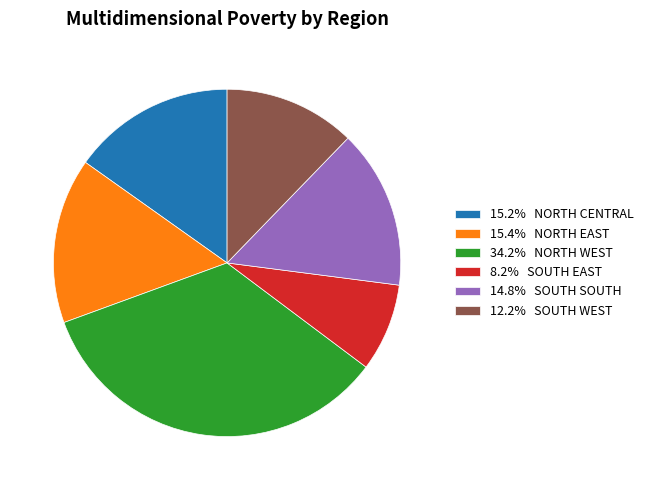

Is the sum of 12.2% SOUTH WEST and 15.2% NORTH CENTRAL greater than half?

No